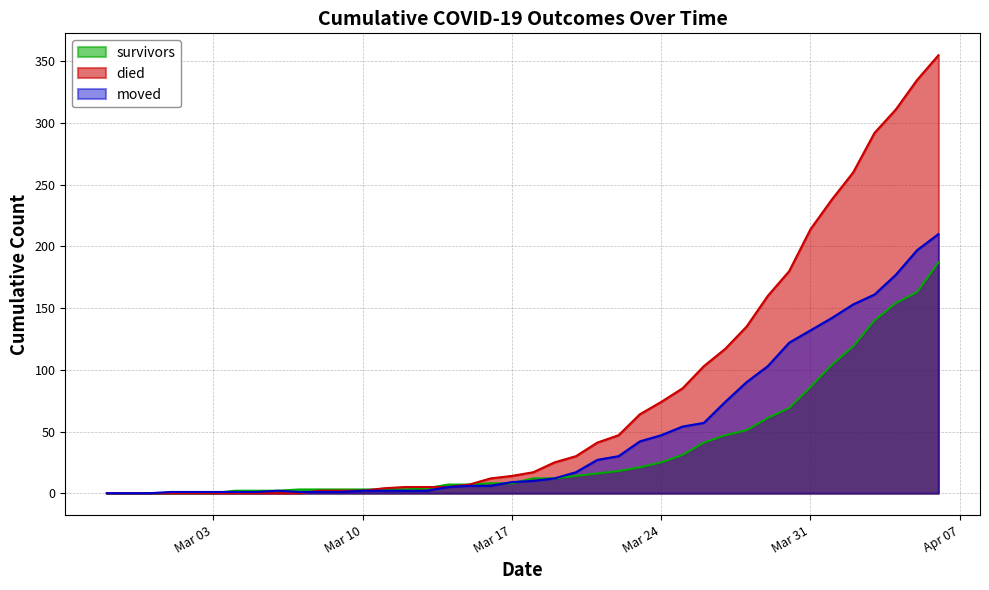

At which category is the sum across all series the highest?

2020-04-06